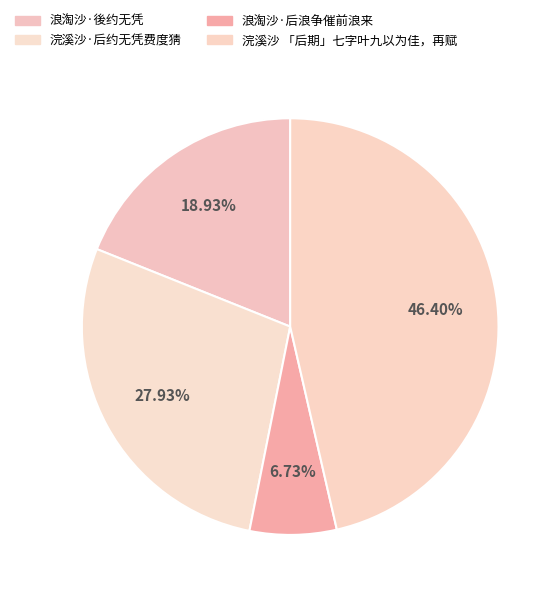

What is the smallest slice in the pie chart?

浪淘沙·后浪争催前浪来